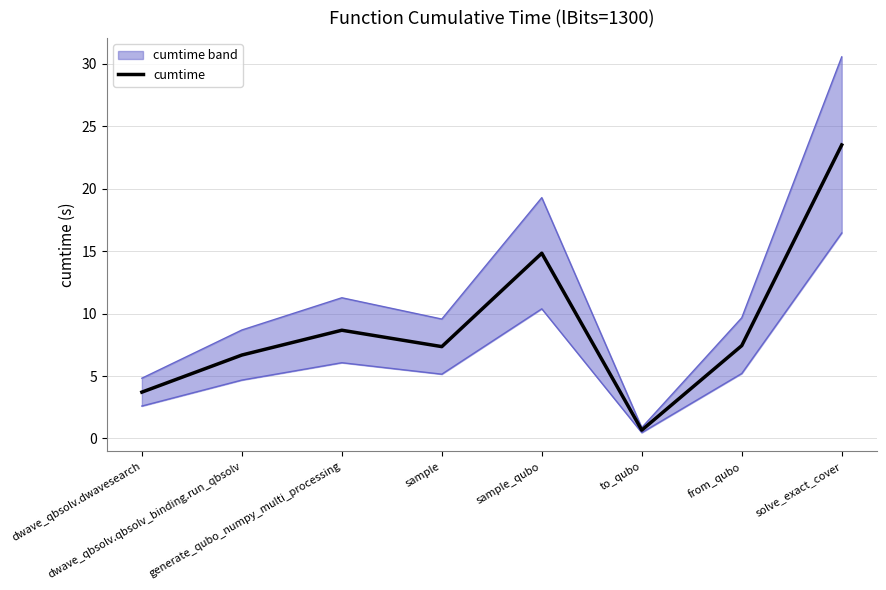

Is it true that the value at from_qubo is 7.4?

True